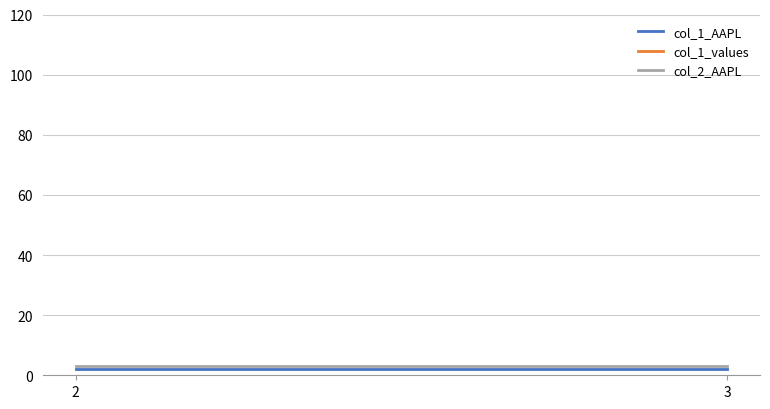

What is the maximum value shown in the chart?

3.0